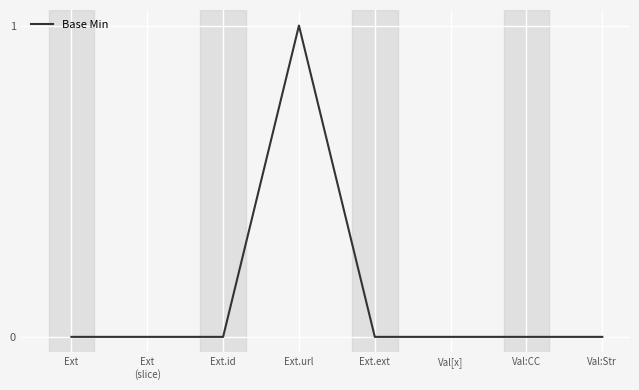

Is it true that the value at Ext
(slice) is 0?

True